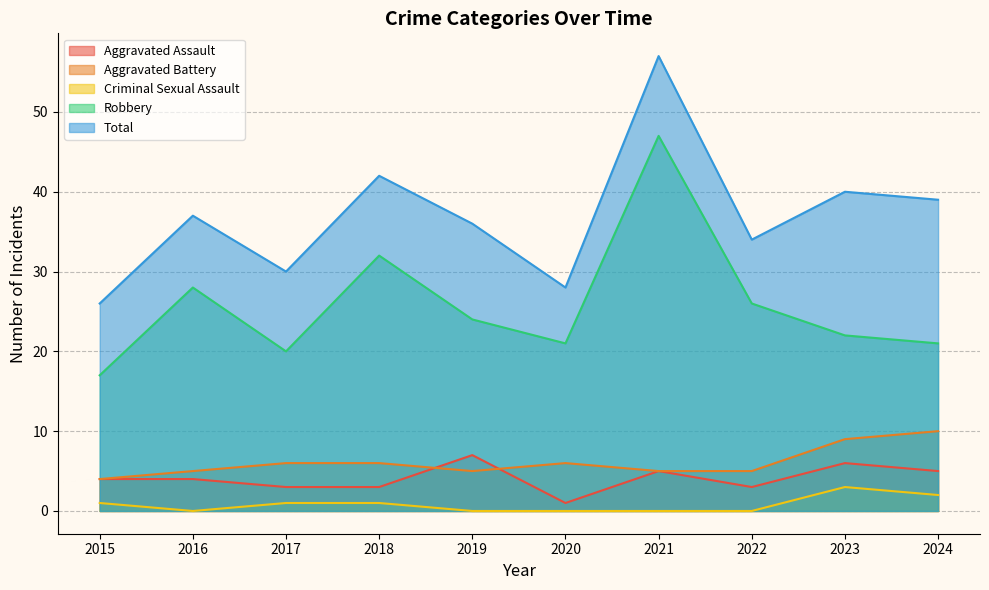

Which series has the largest range (max minus min)?

Total